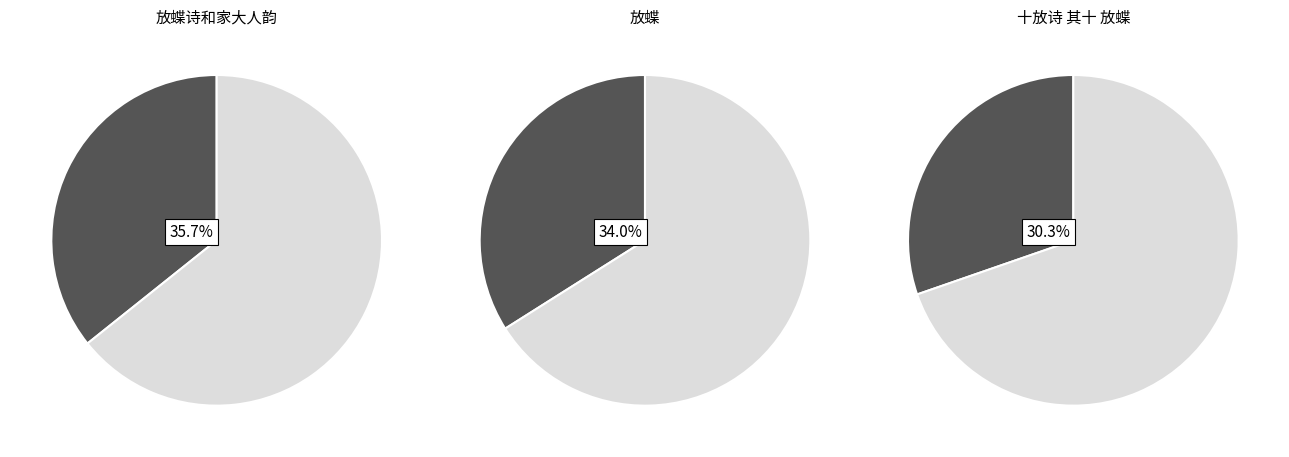

Does 十放诗 其十 放蝶 represent more than half of the total?

No